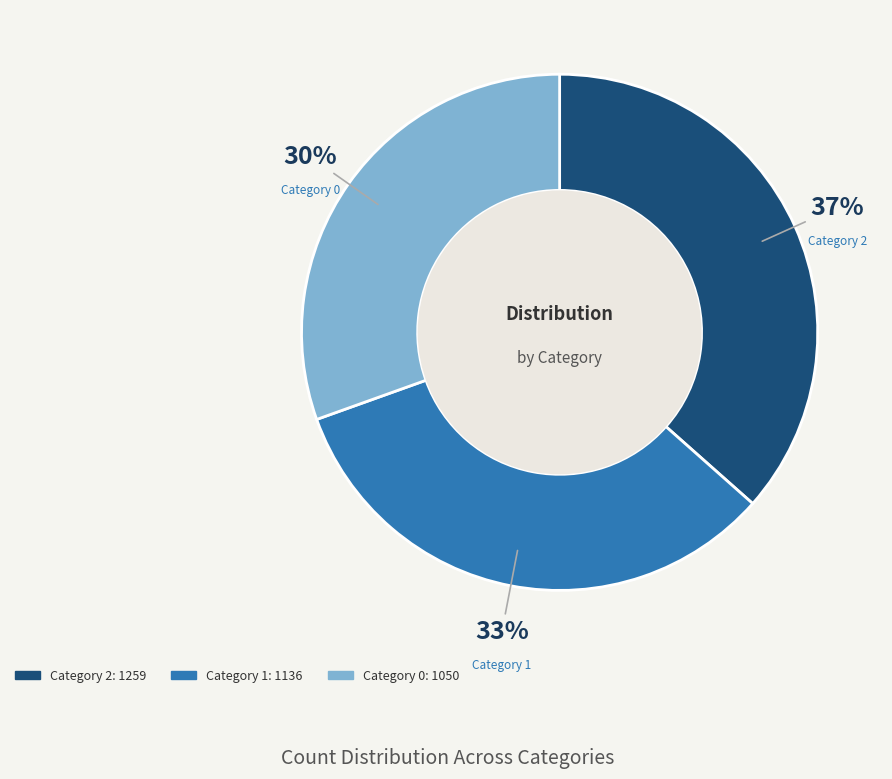

How many segments does this pie chart have?

3